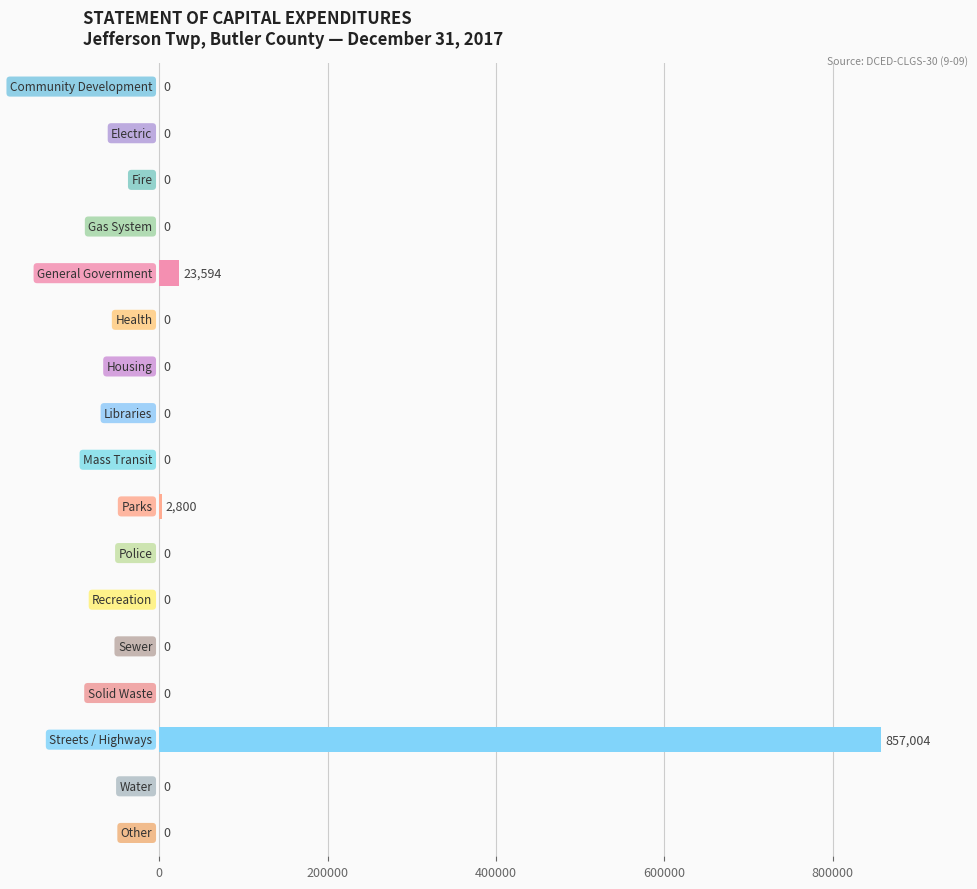

What is the maximum value shown in the chart?

857004